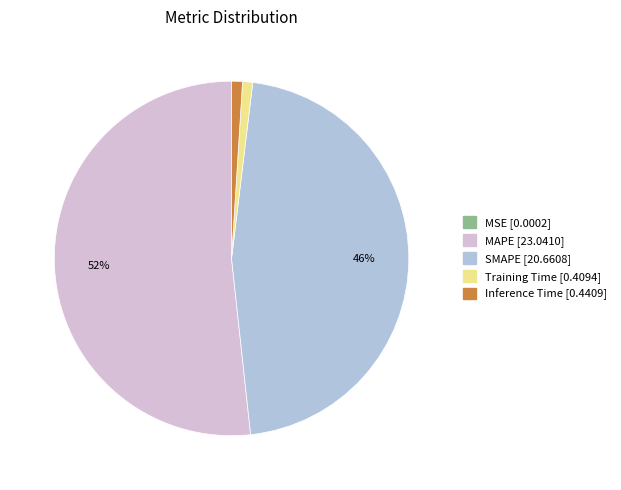

The MAPE slice represents 52% of the pie. True or false?

True